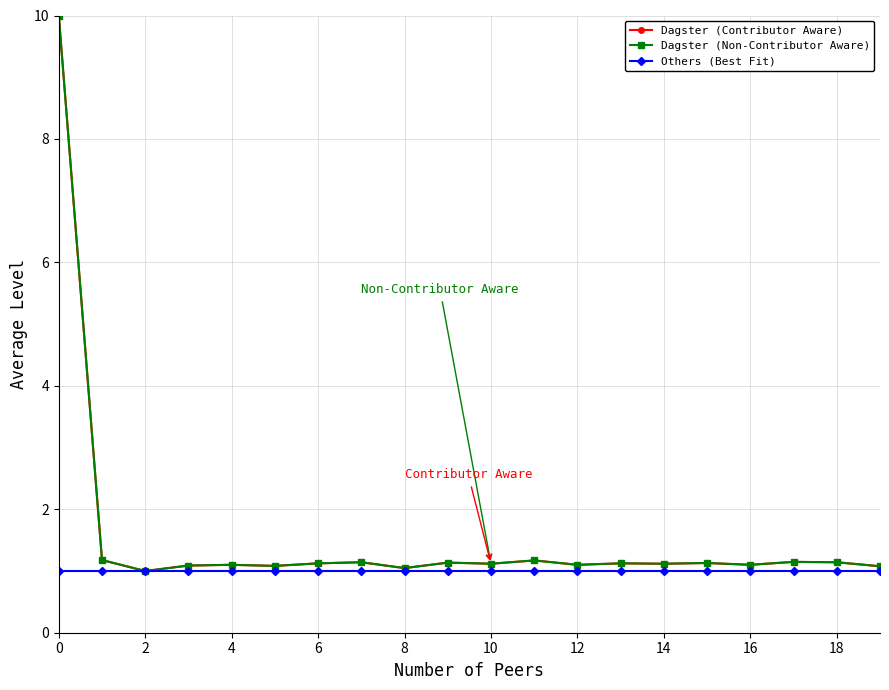

What is the maximum value for Dagster (Contributor Aware)?

10.0